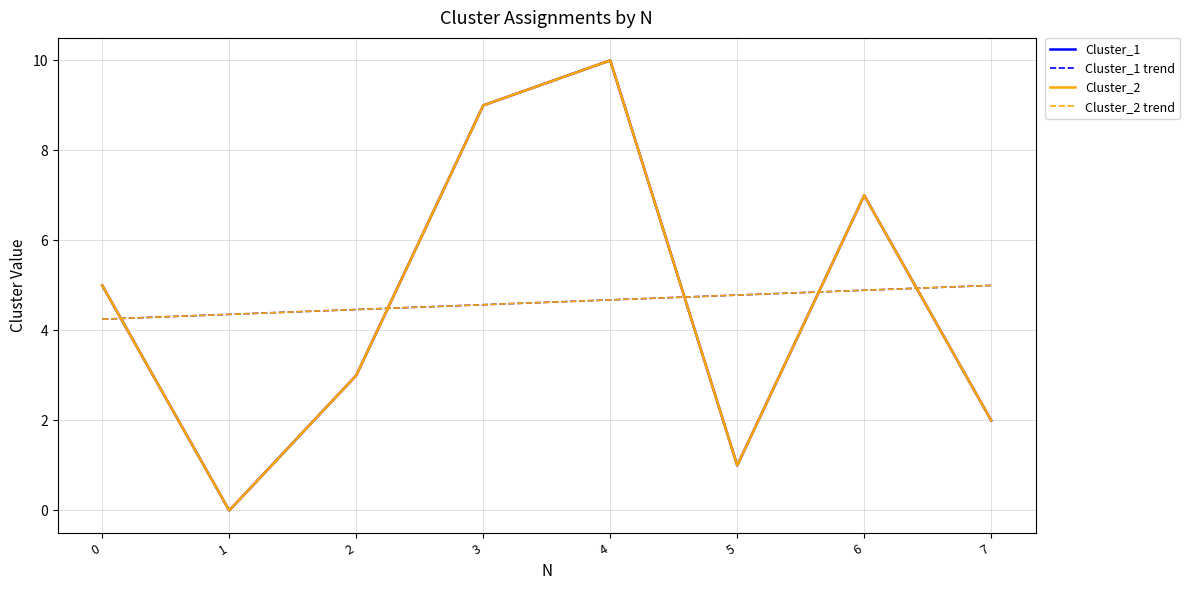

At how many categories does at least one series exceed 9?

1